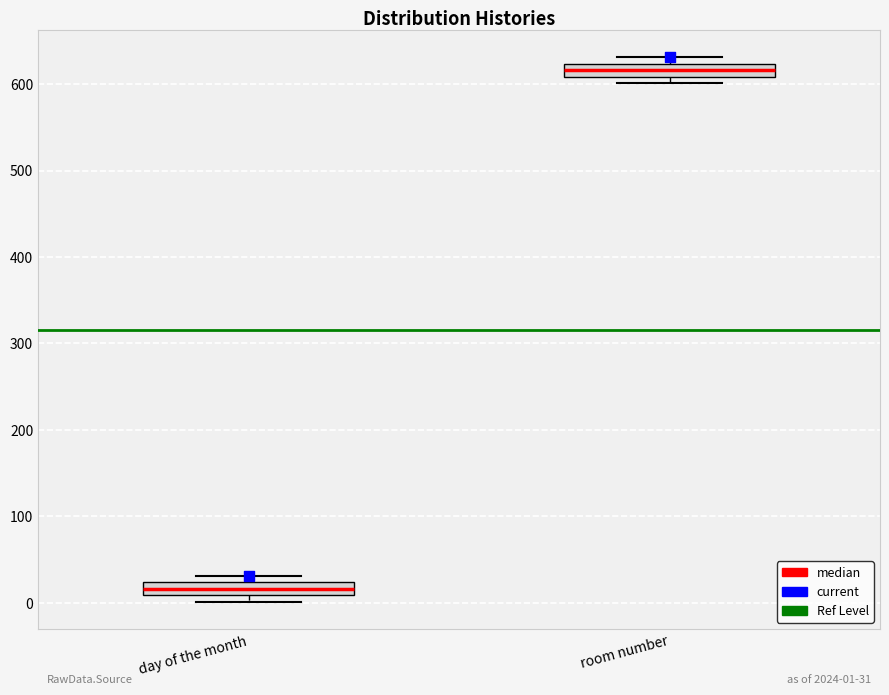

Which box has the lowest median line?

day of the month